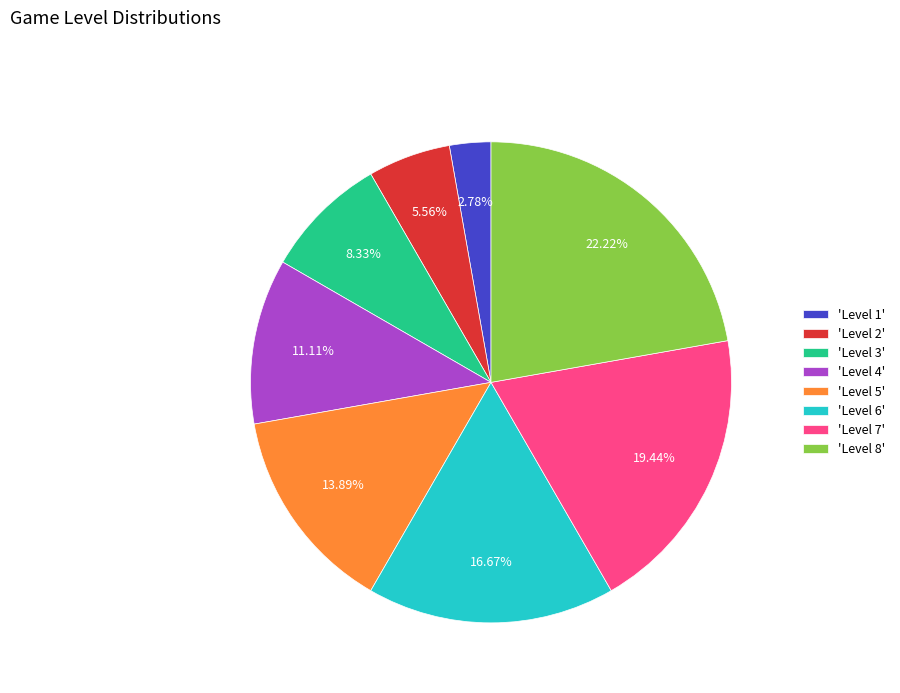

Which slice is the largest?

'Level 8'